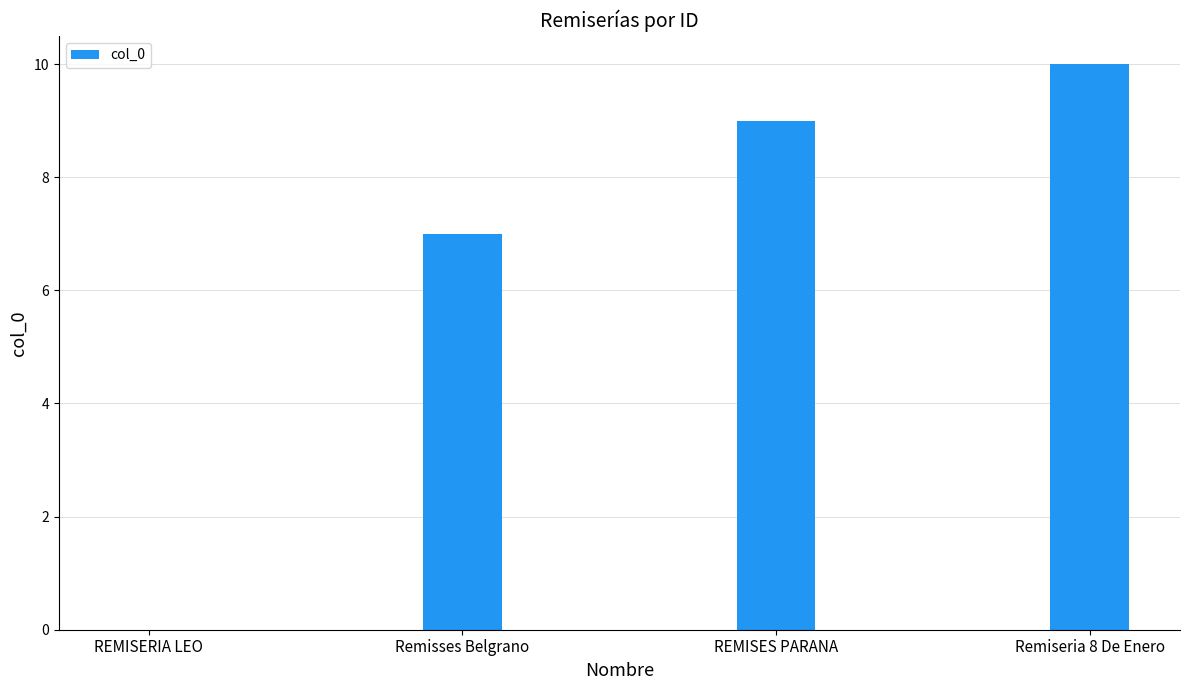

What is the sum of all values?

26